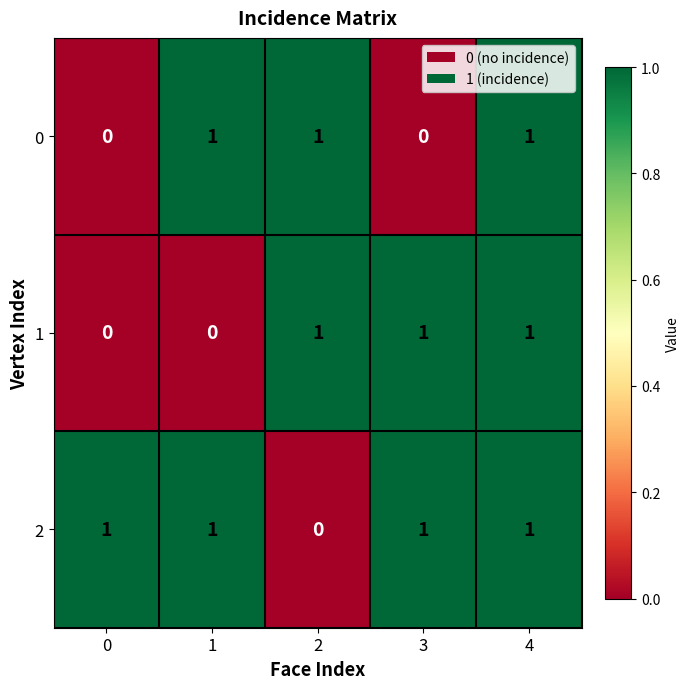

True or false: 1 has a value of 0 at 4.

False